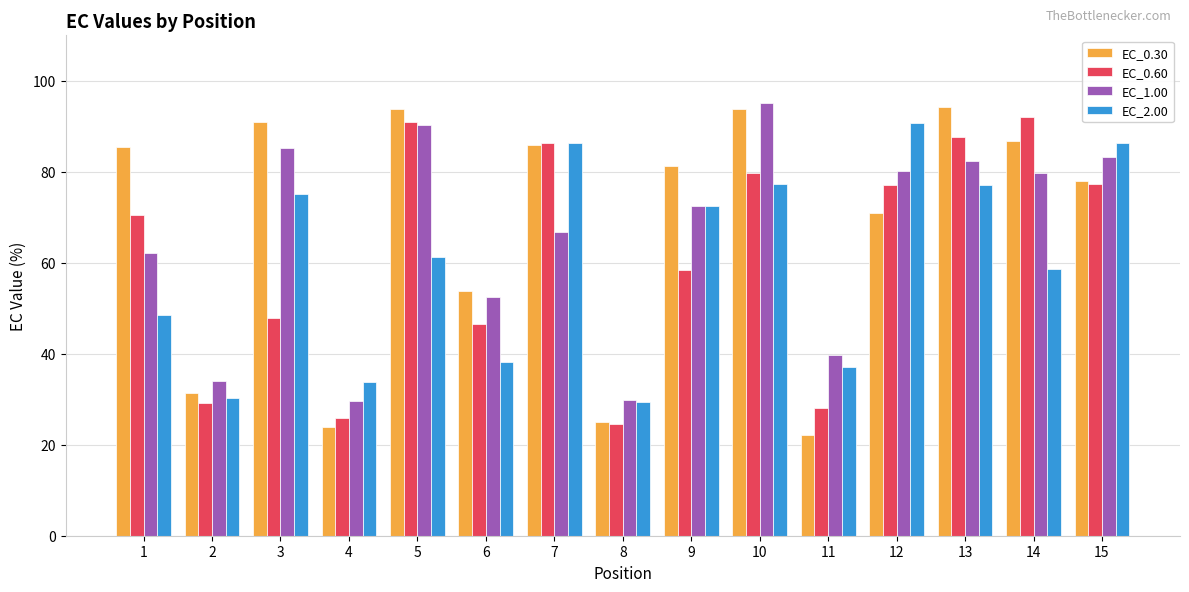

What is the total value across all series at 12?

318.9